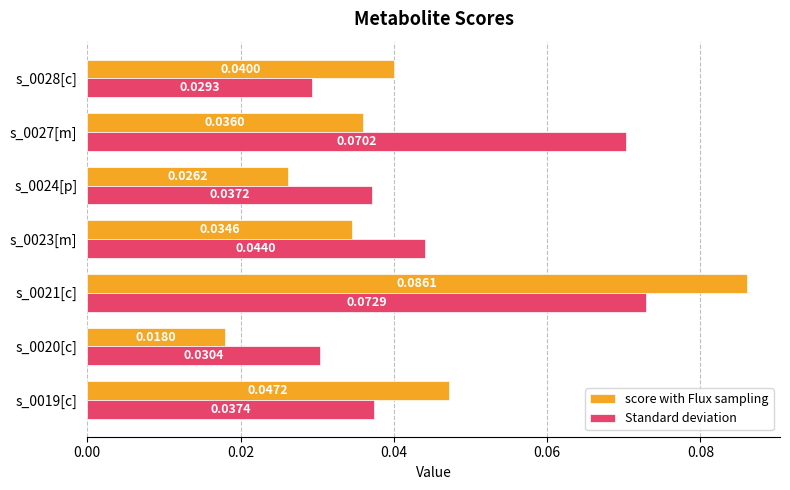

Rank the series by their average value, from lowest to highest.

score with Flux sampling, Standard deviation